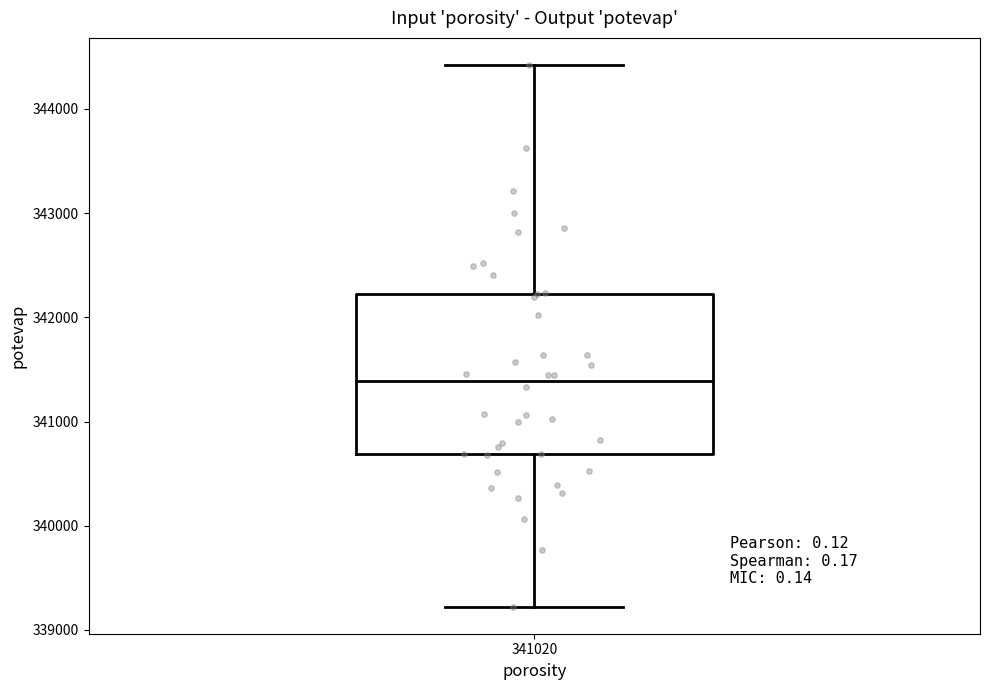

Read this box plot against the y-axis: the position of the median line, the range covered by the box, and the ends of both whiskers. The values are not printed on the chart, so give them approximately, as read against the axis.

median 341400, box 340700 to 342200, whiskers 339200 to 344400